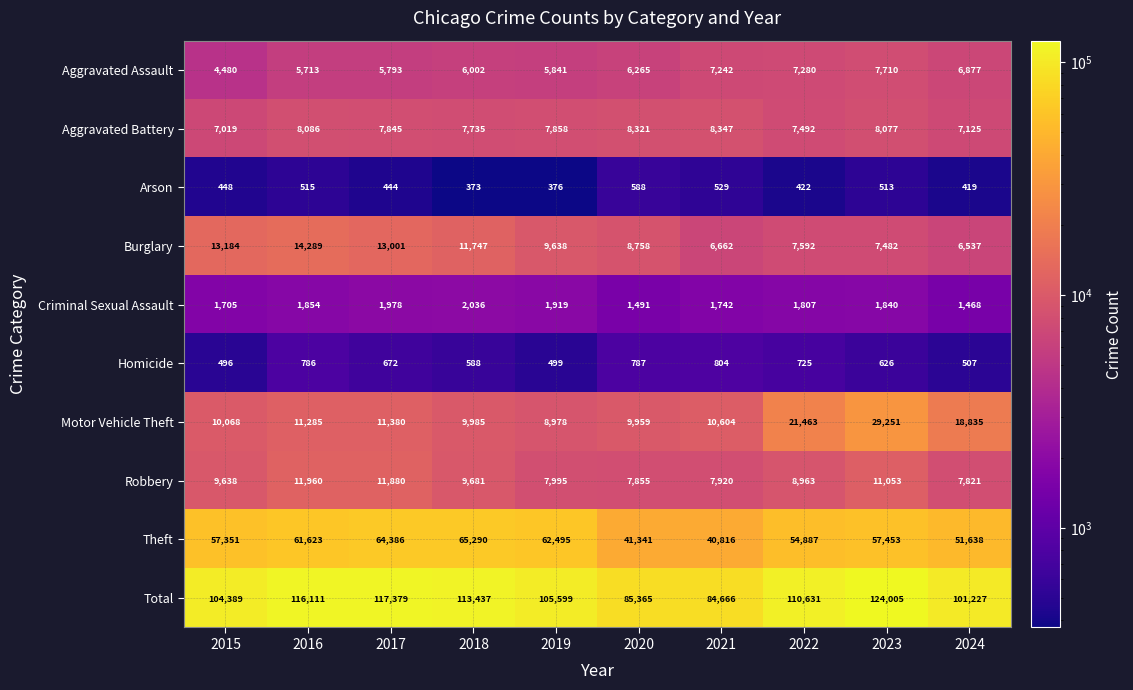

What is the difference between the maximum and minimum values in the Theft series?

24474